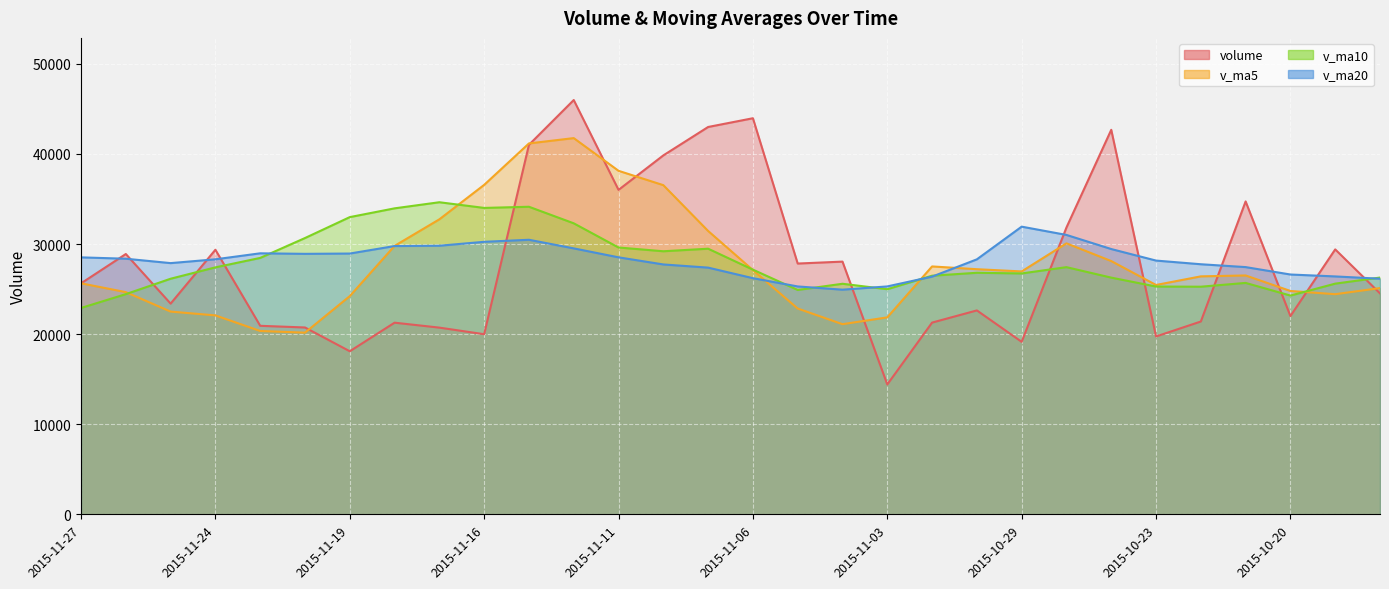

What is the total value across all series at 2015-10-23?

98642.5